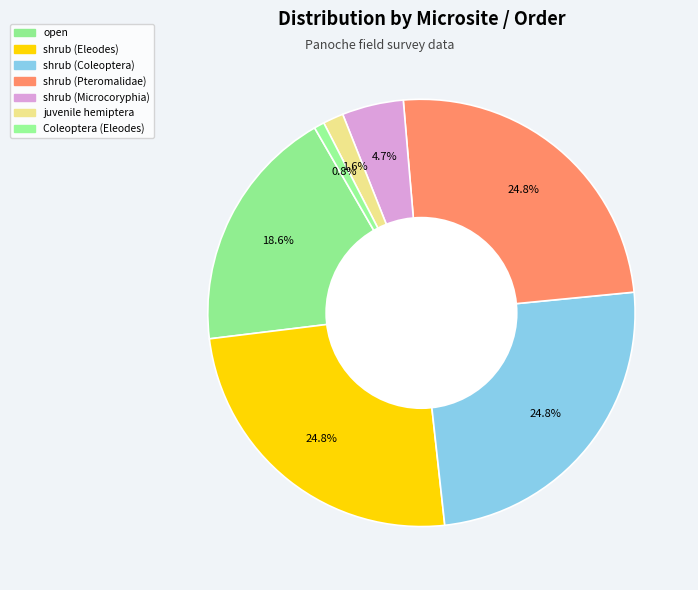

What percentage is the Coleoptera (Eleodes) slice, to the nearest percent?

1%